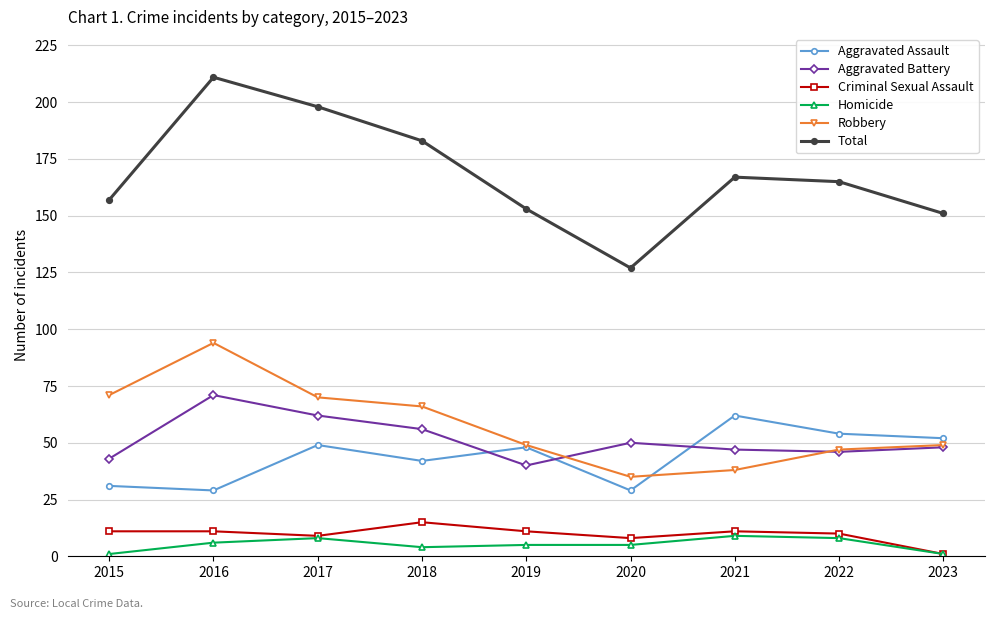

Reading left to right, list all the values displayed in this chart.

Aggravated Assault: 31	29	49	42	48	29	62	54	52
Aggravated Battery: 43	71	62	56	40	50	47	46	48
Criminal Sexual Assault: 11	11	9	15	11	8	11	10	1
Homicide: 1	6	8	4	5	5	9	8	1
Robbery: 71	94	70	66	49	35	38	47	49
Total: 157	211	198	183	153	127	167	165	151